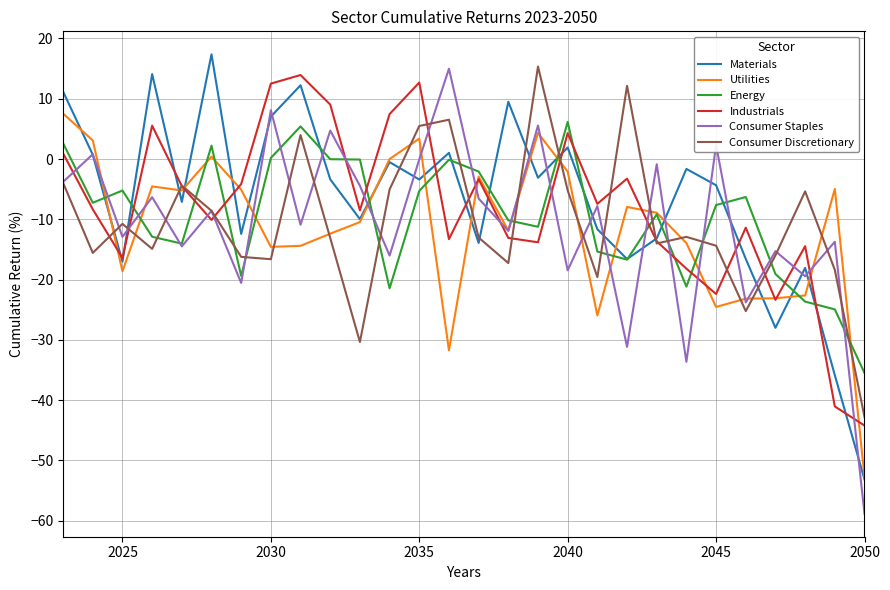

True or false: Consumer Discretionary and Materials intersect in this chart.

True